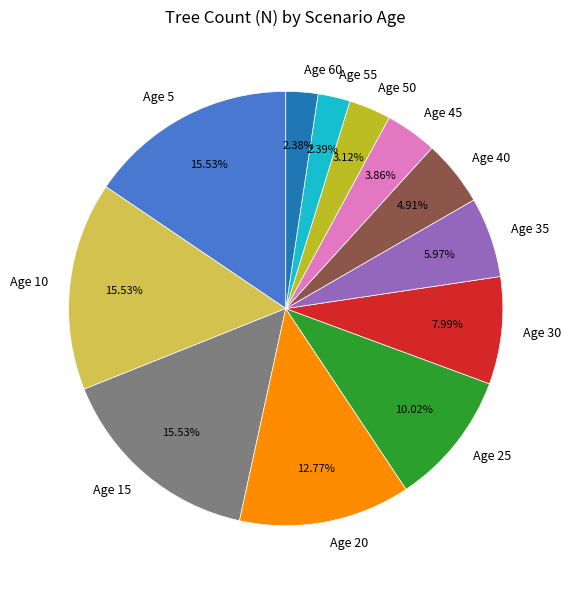

Approximately how many times larger is the value at Age 15 compared to Age 40?

3.2